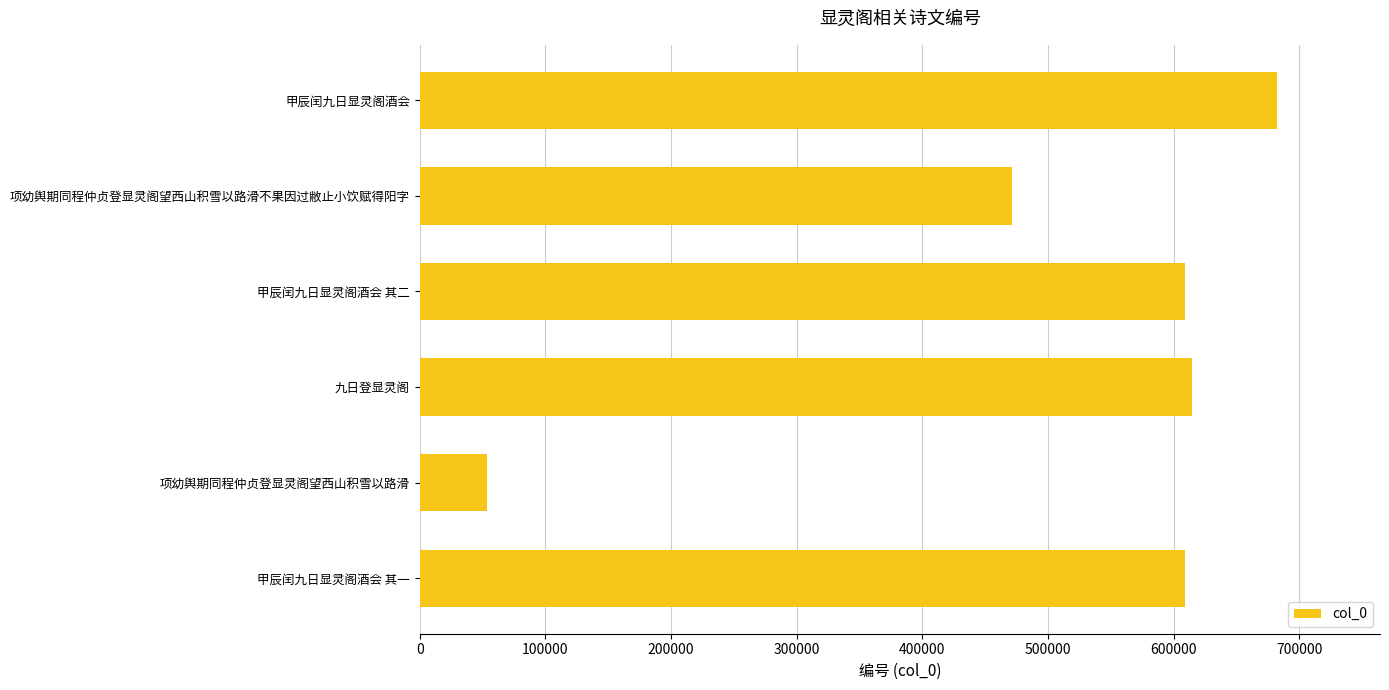

What is the sum of the values at 项幼舆期同程仲贞登显灵阁望西山积雪以路滑 and 九日登显灵阁?

668411